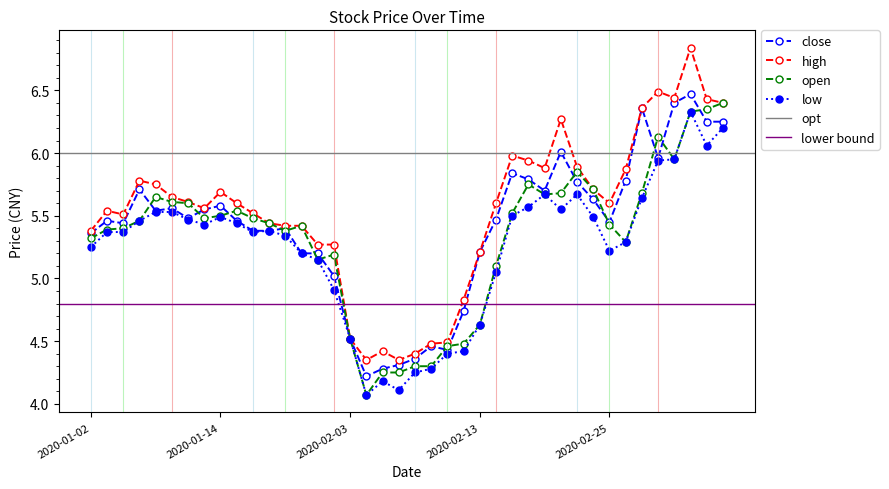

At which category is the sum across all series the highest?

2020-03-03